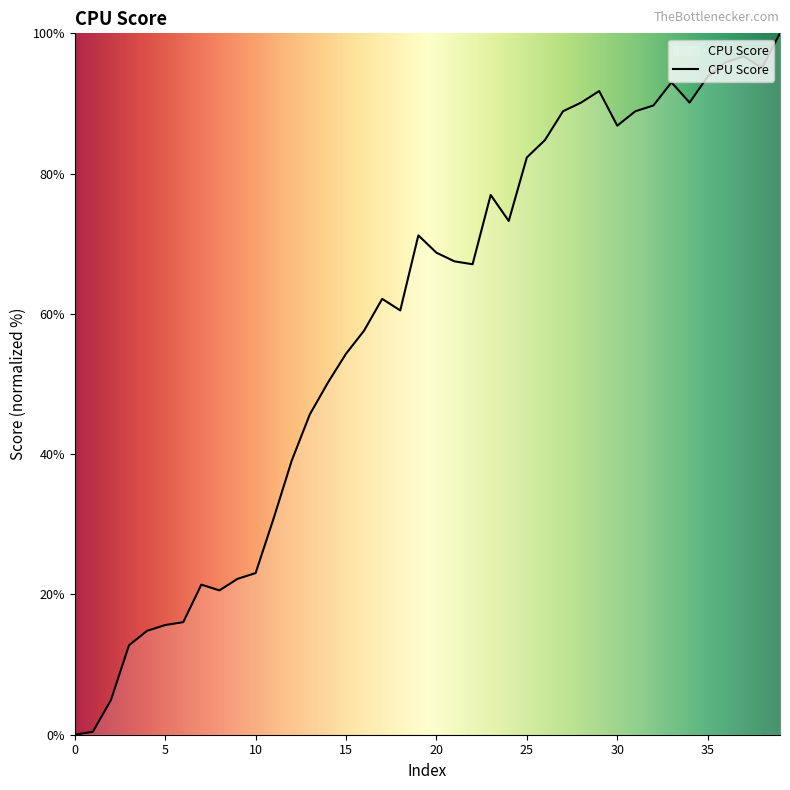

What is the maximum value shown in the chart?

100.0